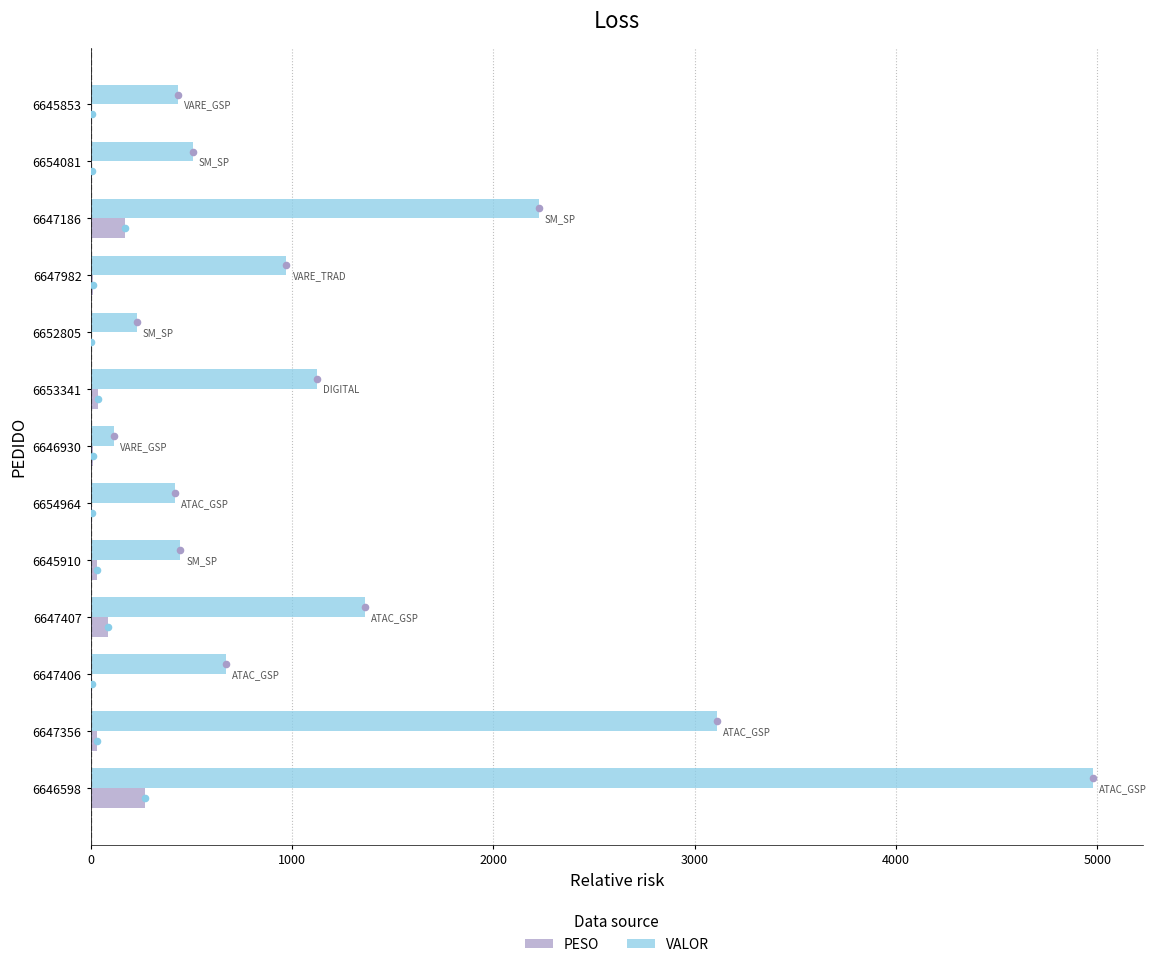

Which series has the largest Y range (max minus min)?

VALOR